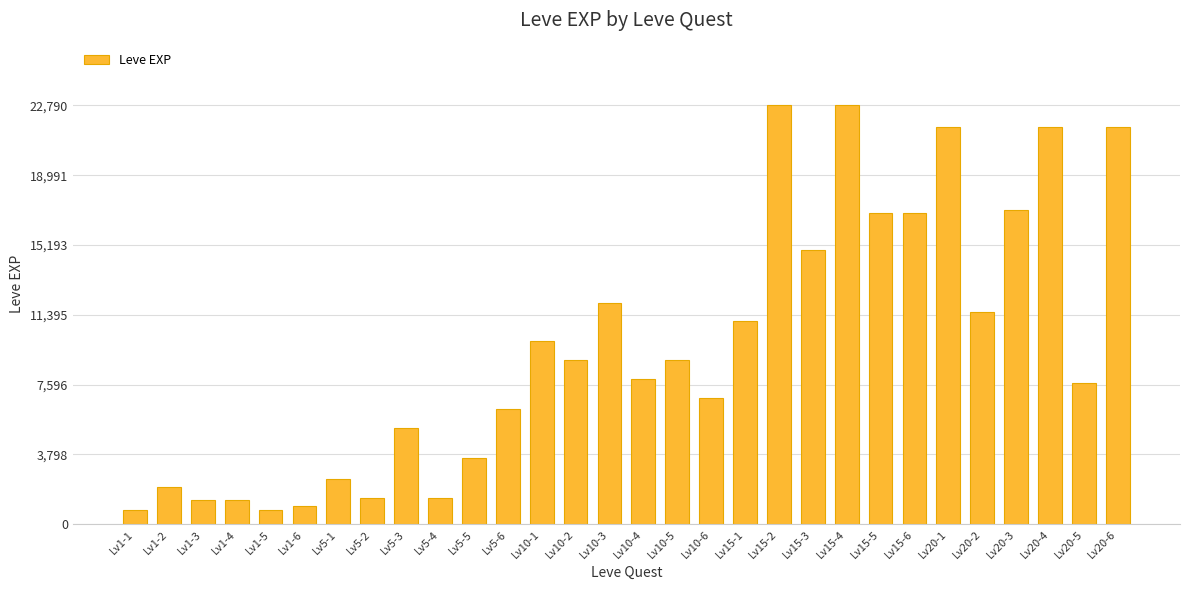

What value does the data have at Lv15-1?

11040